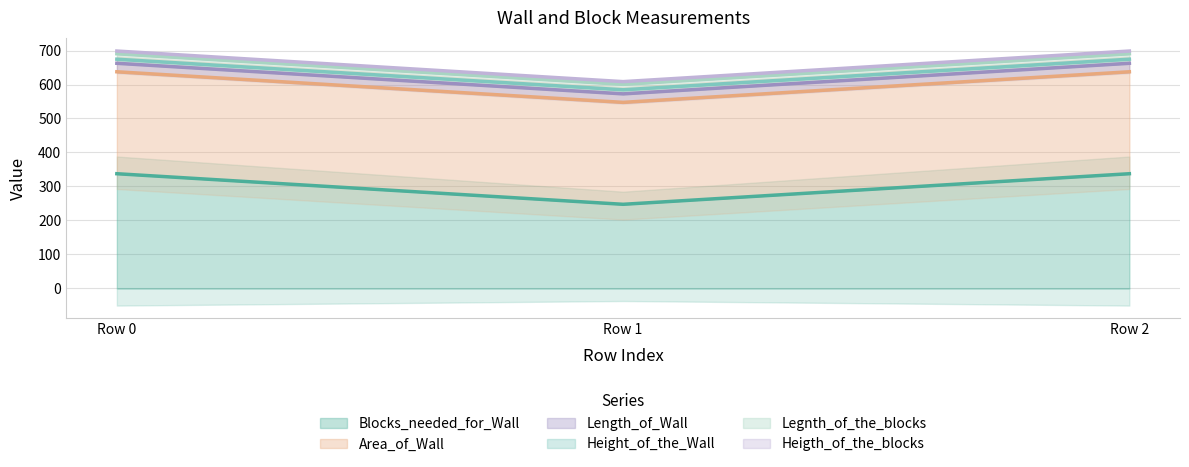

True or false: Height_of_the_Wall has a value of 12.0 at Row 2.

True